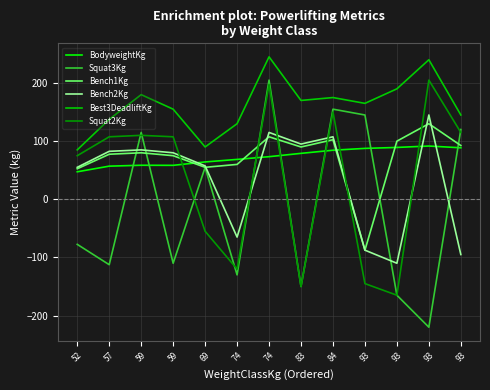

Which category has the highest value in the Bench2Kg series?

93